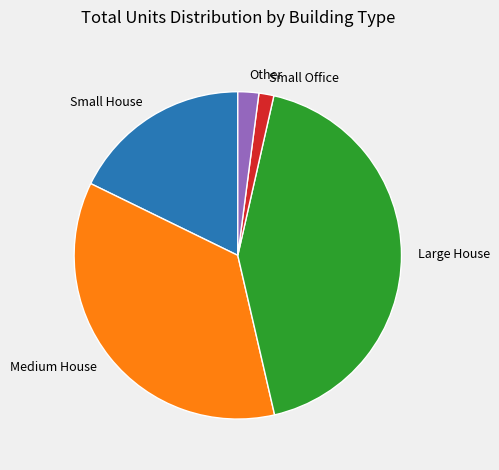

What is the ratio of the value at Other to the value at Small Office?

1.4